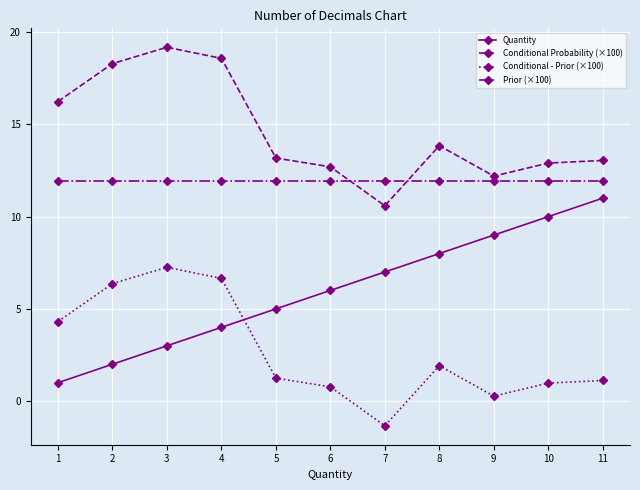

How many Quantity values are between 3 and 9?

7